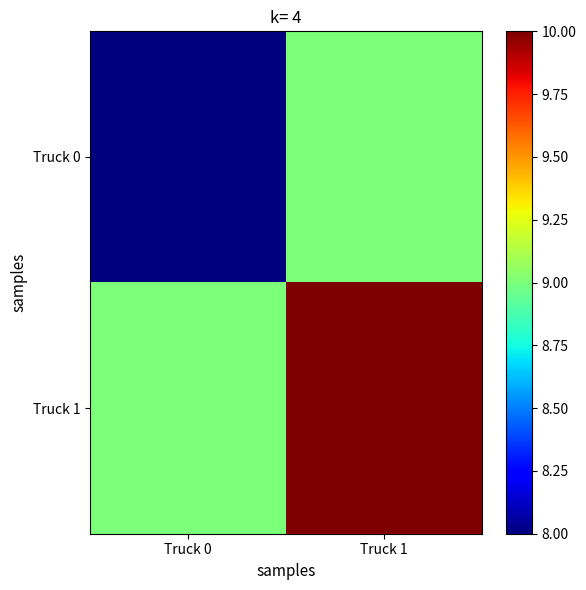

What is the maximum value shown in the chart?

10